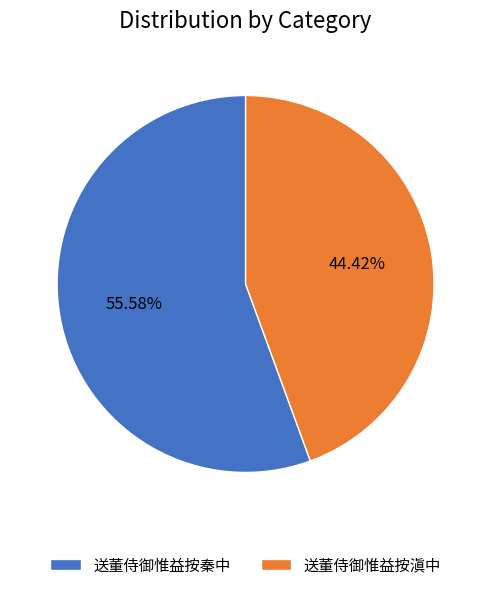

What percentage is the 送董侍御惟益按滇中 slice, to the nearest percent?

44%